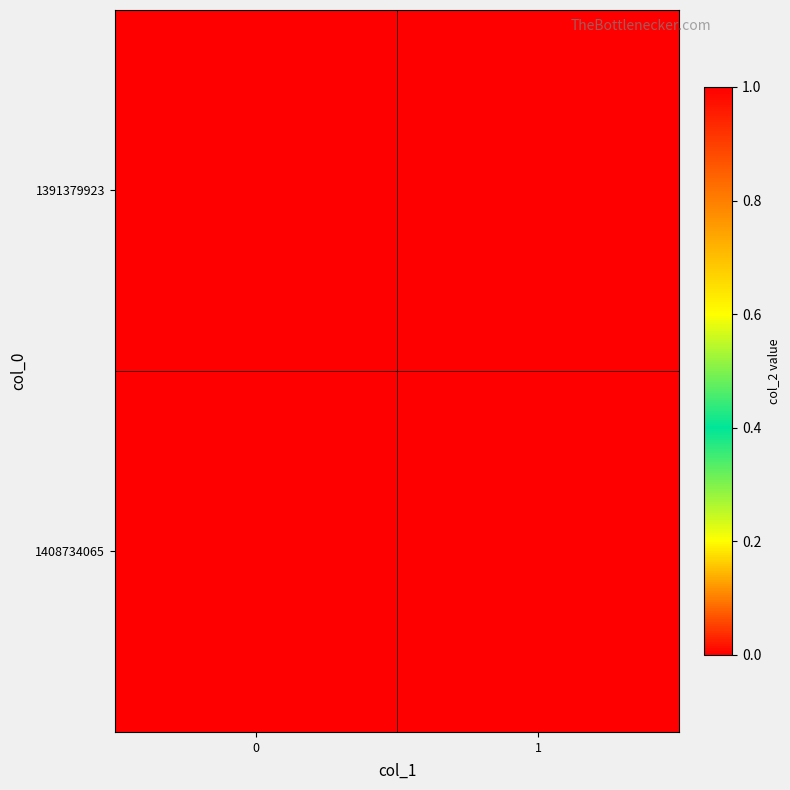

What is the maximum value shown in the chart?

1